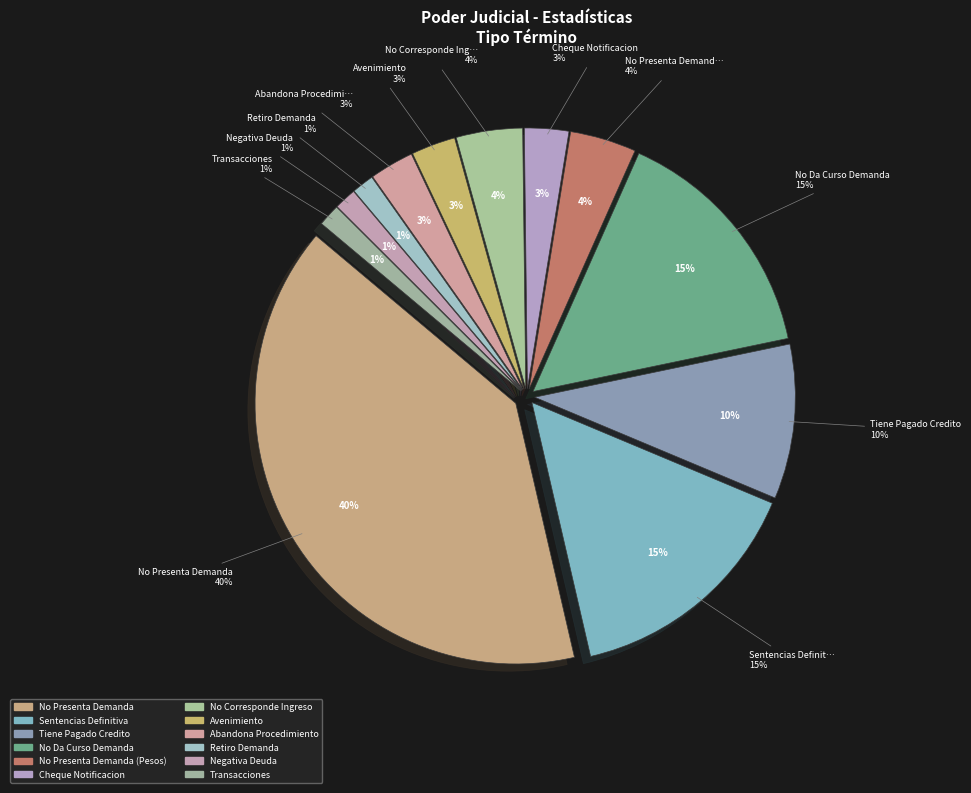

Is it true that Avenimiento is 1% of the pie?

False